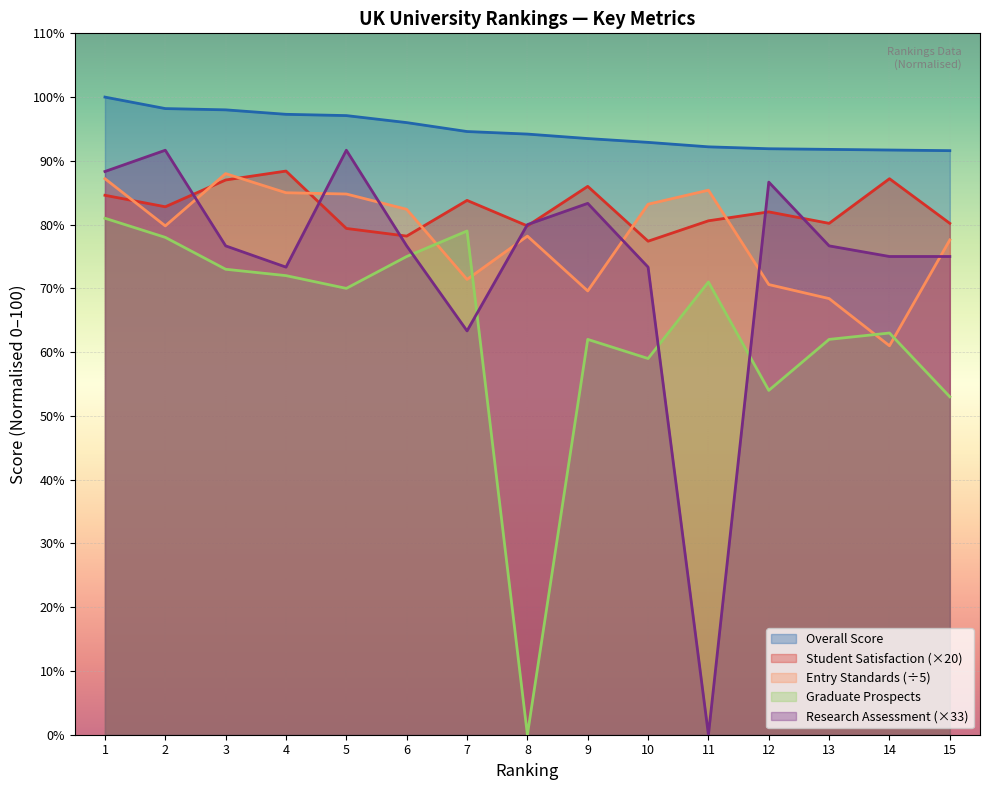

Which category has the highest value in the Overall Score series?

1